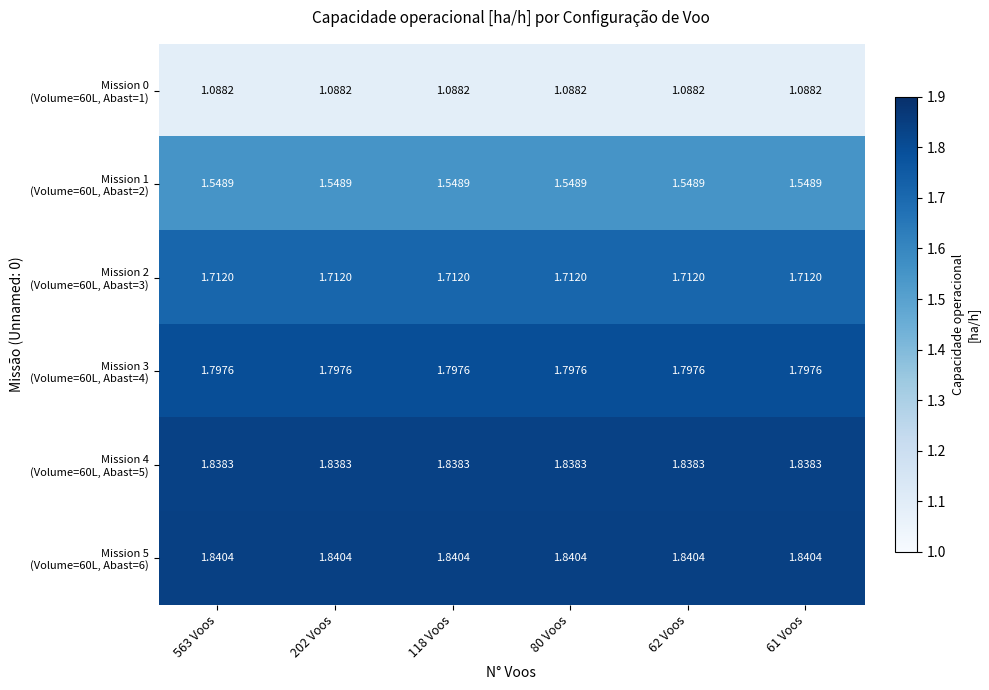

Rank the series at 61 Voos from highest to lowest value.

Mission 5 (Volume=60L, Abast=6), Mission 4 (Volume=60L, Abast=5), Mission 3 (Volume=60L, Abast=4), Mission 2 (Volume=60L, Abast=3), Mission 1 (Volume=60L, Abast=2), Mission 0 (Volume=60L, Abast=1)